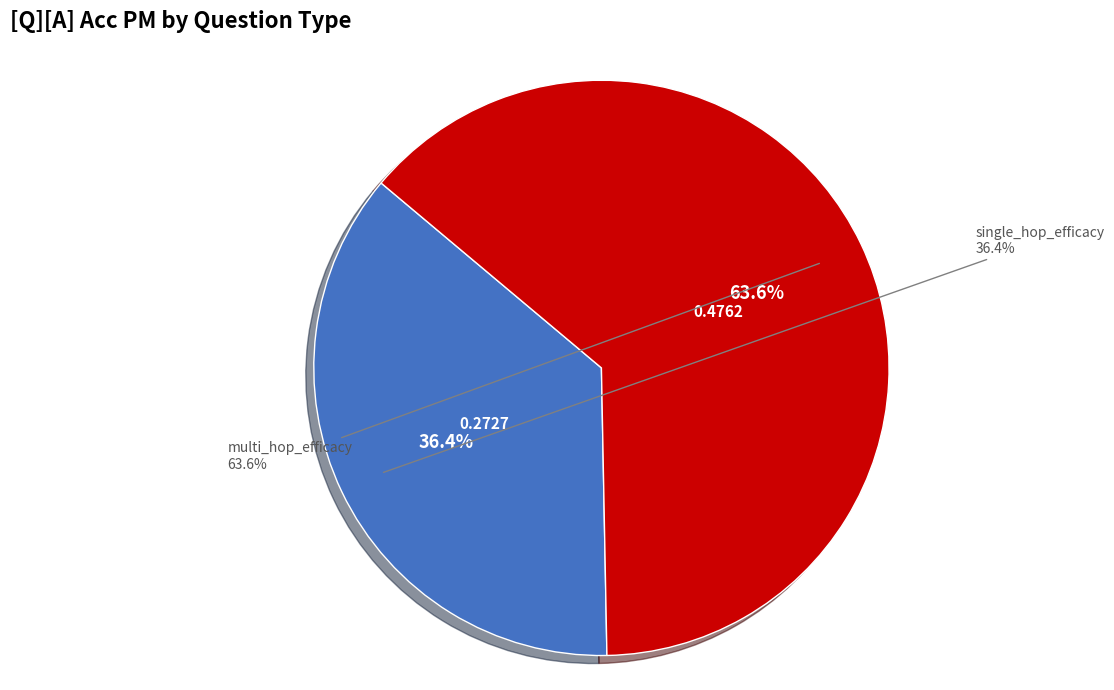

Which category has the smallest portion of the pie?

single_hop_efficacy